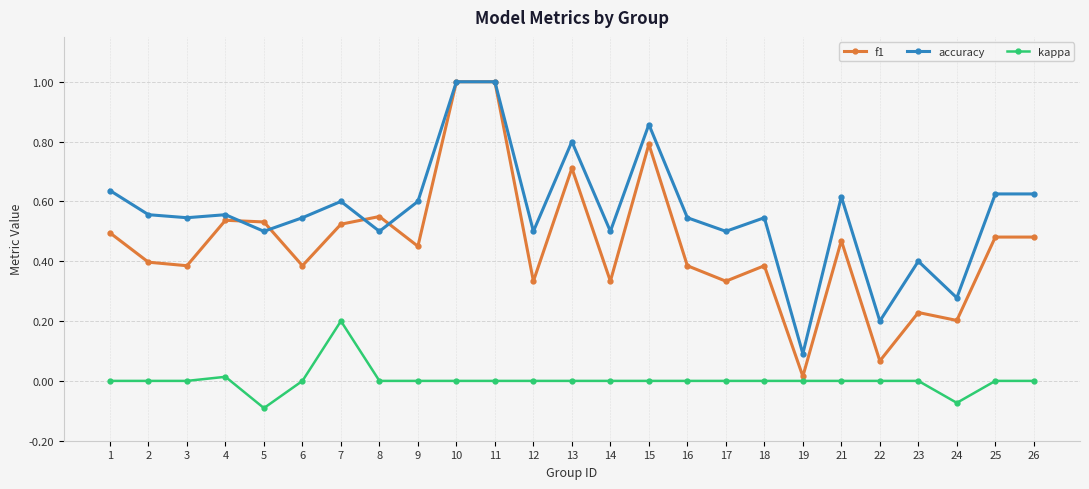

What is the highest value of the f1 series?

1.0